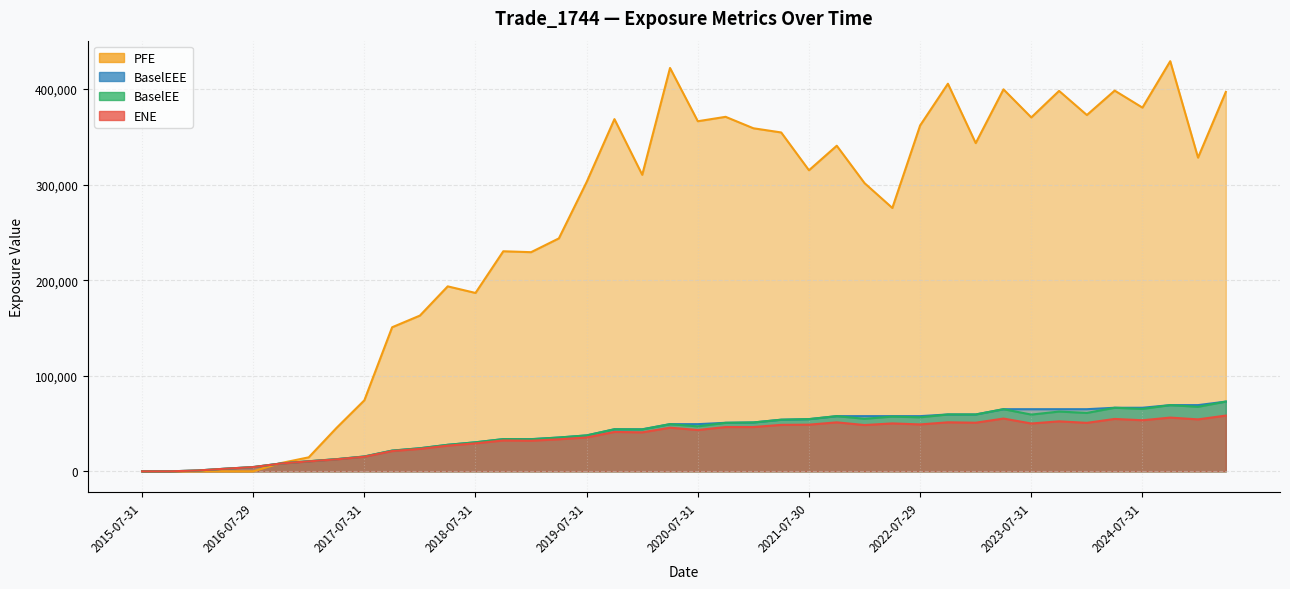

Which series changed the most between 2015-10-30 and 2021-01-29?

PFE